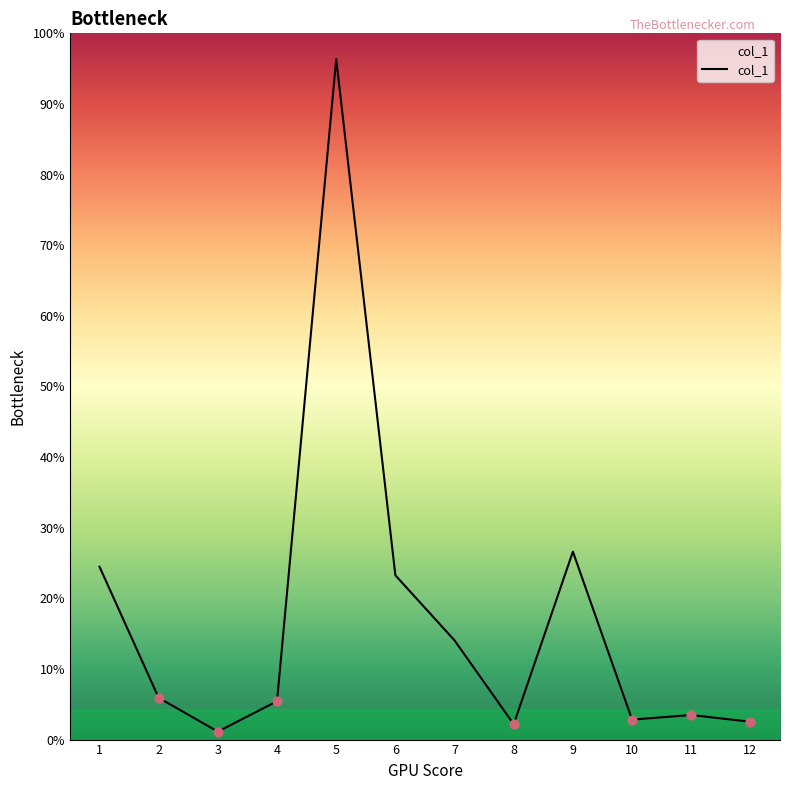

Approximately how many times larger is the value at 3 compared to 2?

0.2